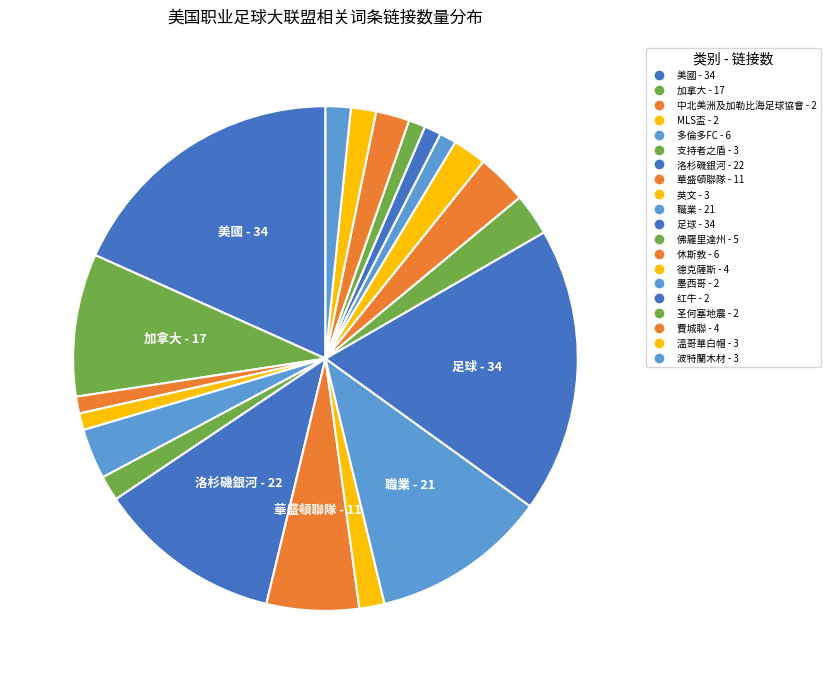

How many slices are in this pie chart?

20